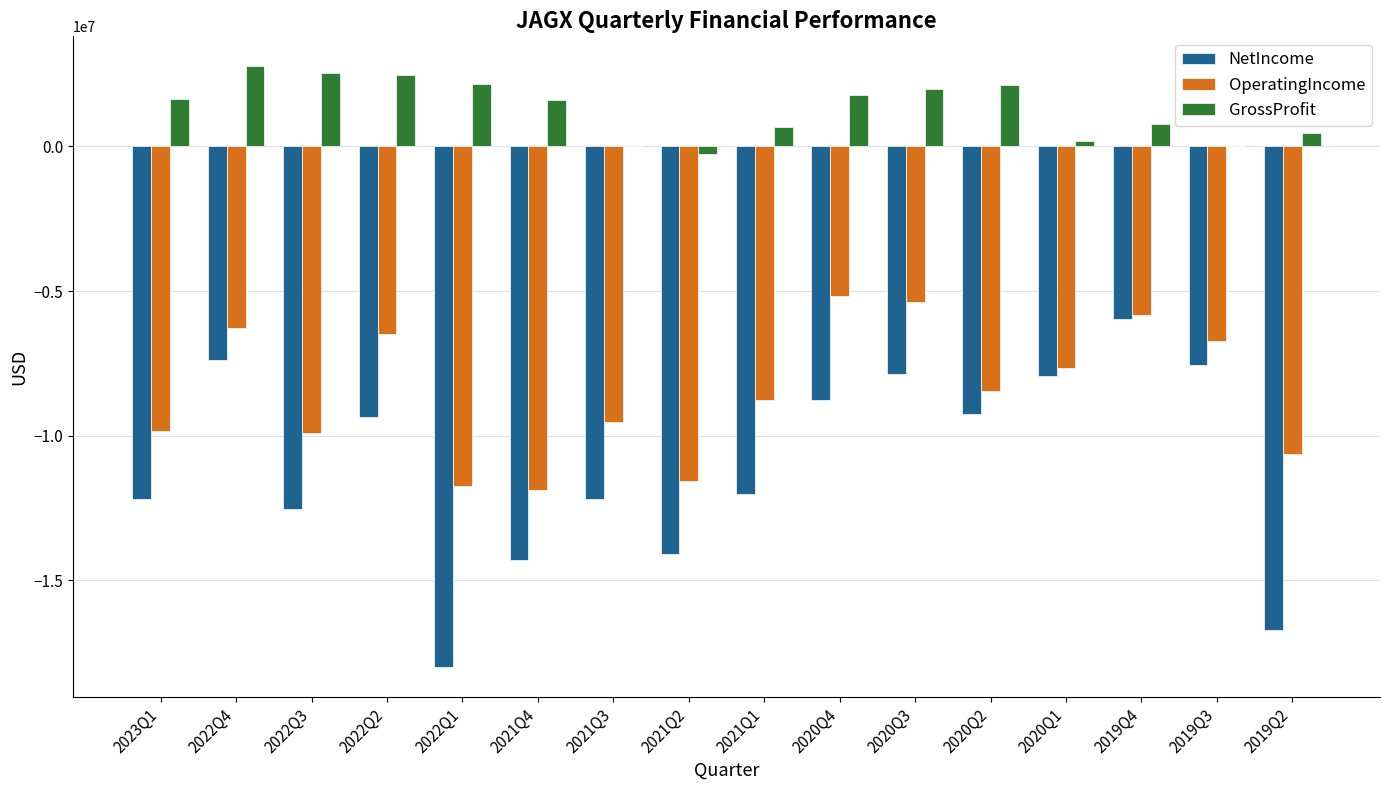

What are all the series names shown in the legend?

NetIncome, OperatingIncome, GrossProfit